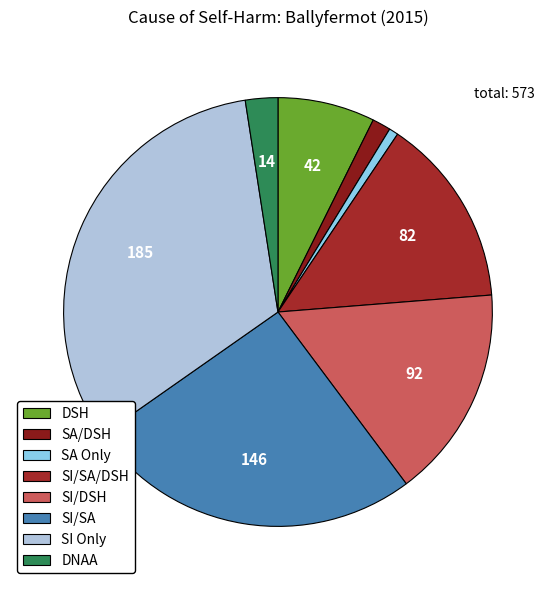

Which category has the smallest portion of the pie?

SA Only